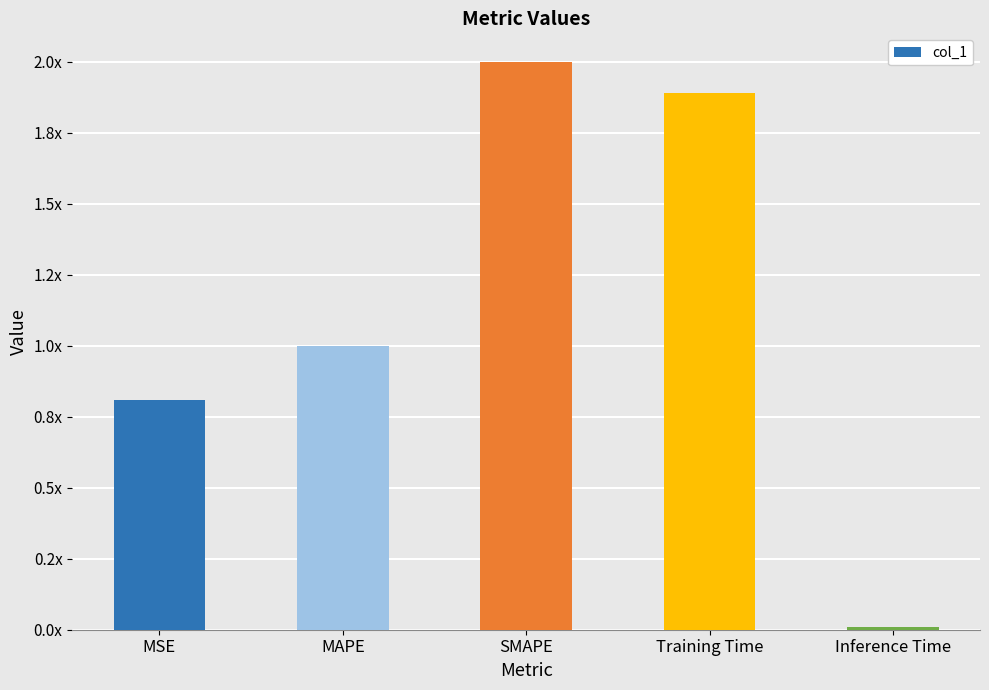

At which label does the data first exceed 1?

MAPE